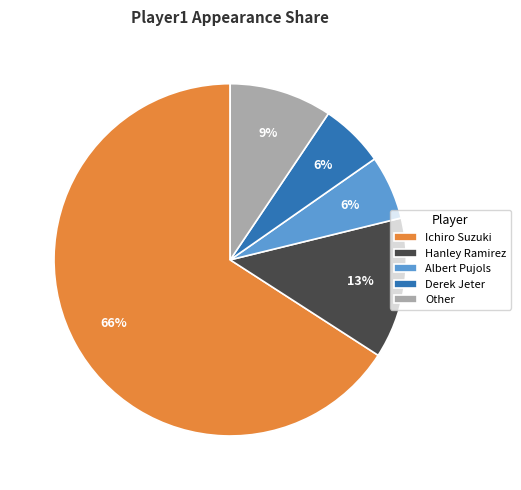

Is there a majority slice in this chart?

Yes